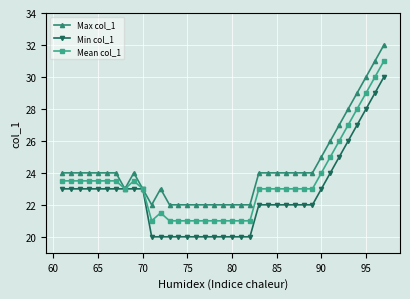

What is the value of the Max col_1 point at the 30th from the left?

25.0